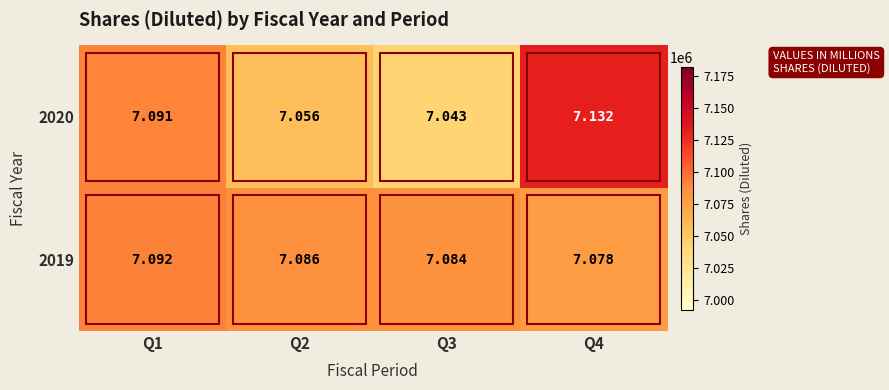

Is the value of 2019 at Q2 greater than the value of 2020 at Q1?

No